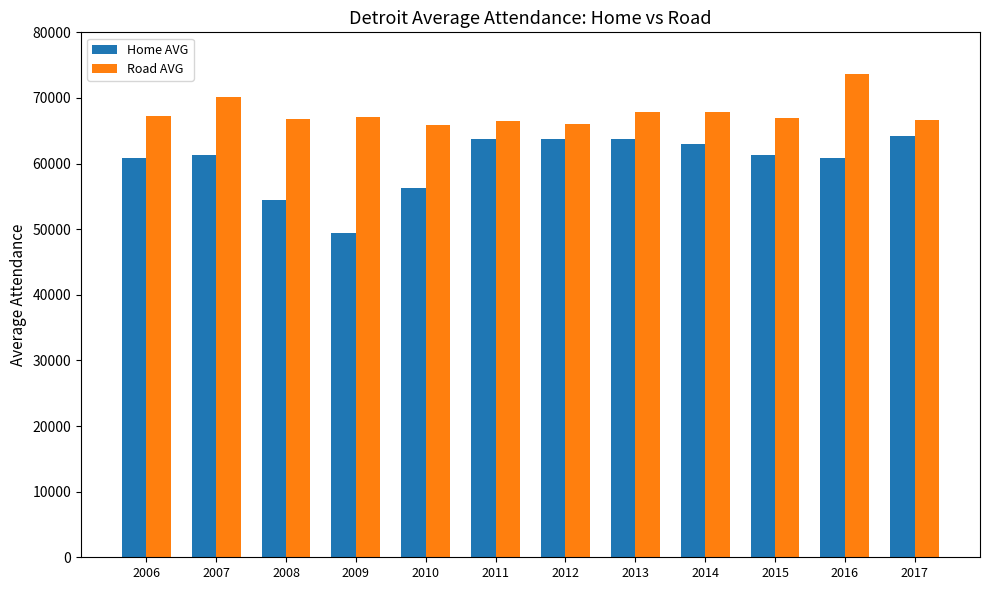

Rank the series at 2016 from lowest to highest value.

Home AVG, Road AVG